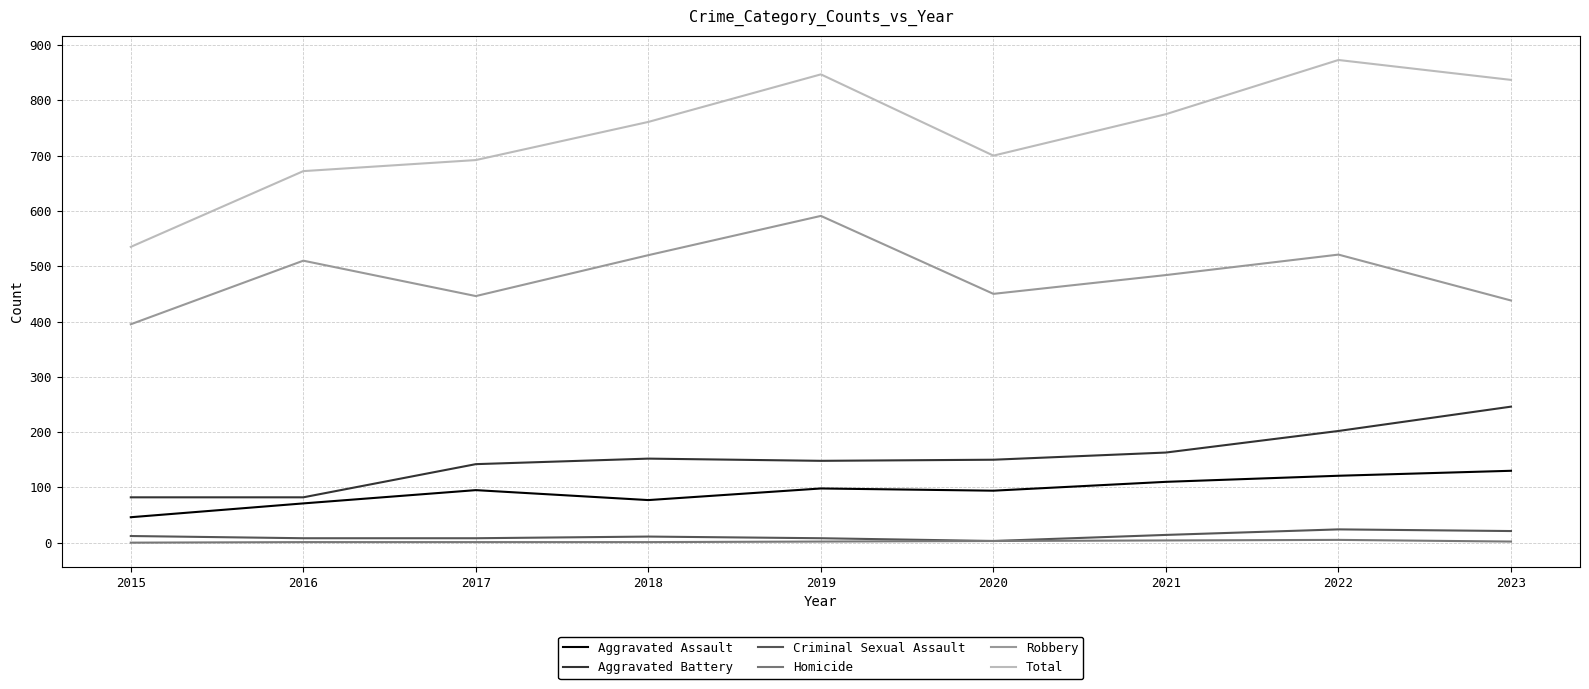

What is the total value across all series at 2022?

1746